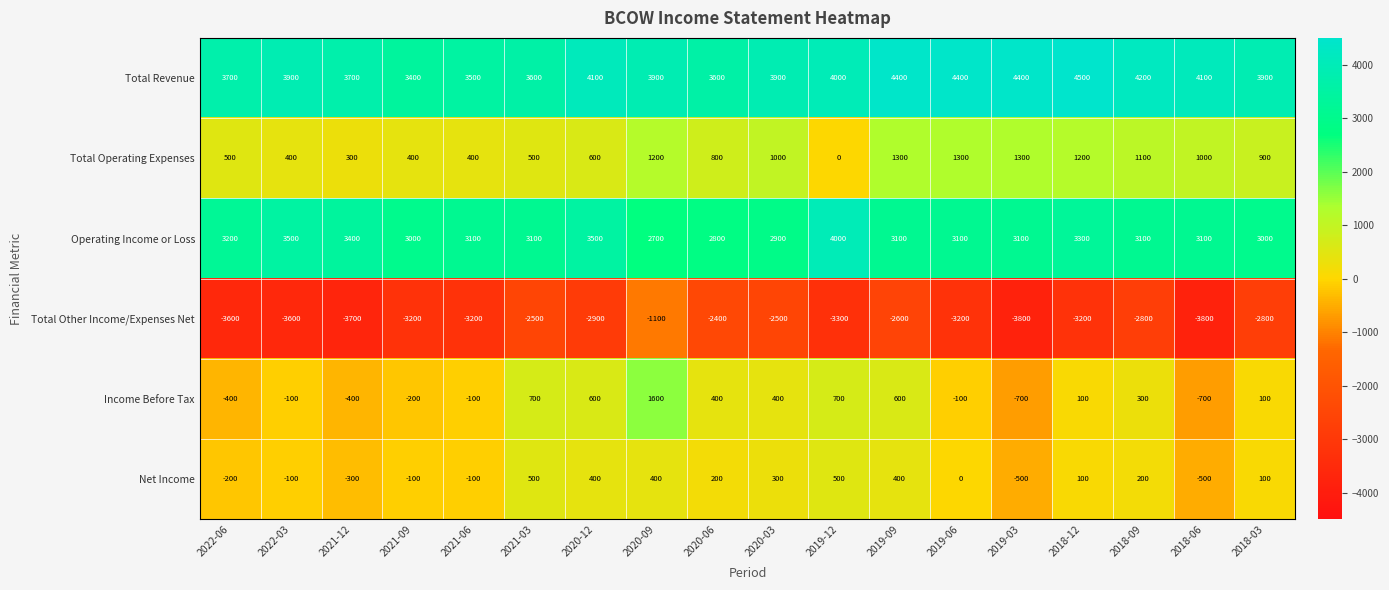

What is the sum of all Operating Income or Loss values?

57000